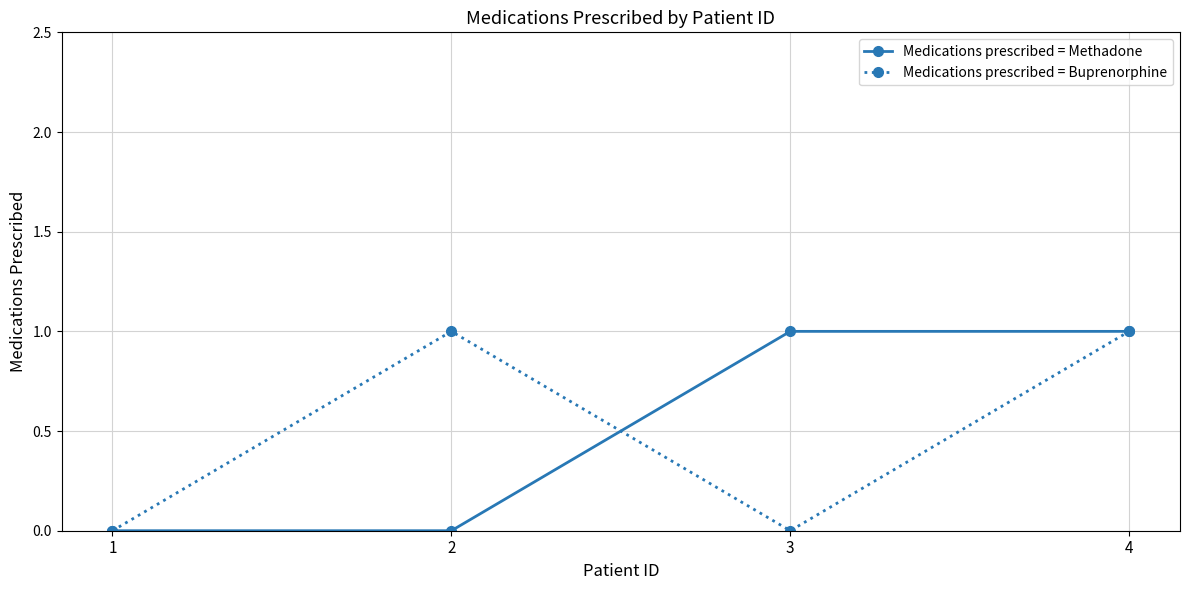

What is the difference between the maximum and minimum values in the Medications prescribed = Methadone series?

1